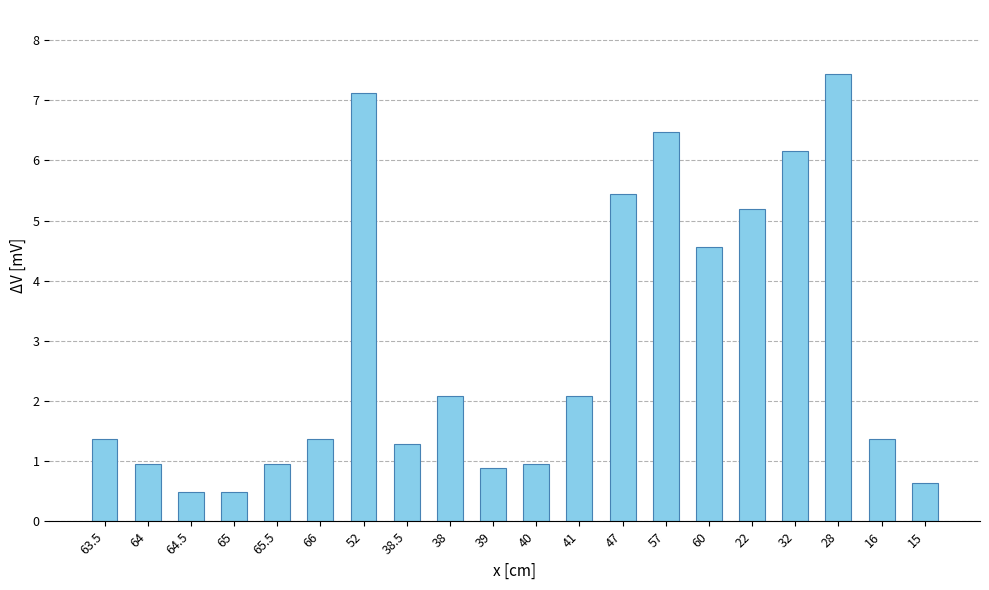

Reading left to right, transcribe all the data shown in this chart.

1.4	1.0	0.5	0.5	1.0	1.4	7.1	1.3	2.1	0.9	1.0	2.1	5.4	6.5	4.6	5.2	6.2	7.4	1.4	0.6